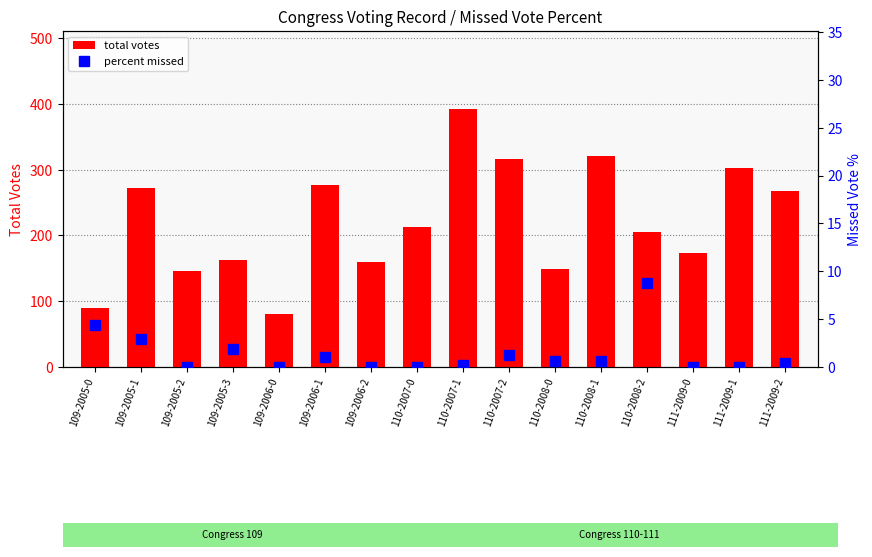

Reading left to right, extract all data points from this chart.

total votes: 109-2005-0=90.0	109-2005-1=272.0	109-2005-2=146.0	109-2005-3=163.0	109-2006-0=81.0	109-2006-1=276.0	109-2006-2=159.0	110-2007-0=213.0	110-2007-1=393.0	110-2007-2=317.0	110-2008-0=149.0	110-2008-1=321.0	110-2008-2=205.0	111-2009-0=174.0	111-2009-1=303.0	111-2009-2=268.0
percent missed: 109-2005-0=4.4	109-2005-1=2.9	109-2005-2=0.0	109-2005-3=1.8	109-2006-0=0.0	109-2006-1=1.1	109-2006-2=0.0	110-2007-0=0.0	110-2007-1=0.2	110-2007-2=1.3	110-2008-0=0.7	110-2008-1=0.6	110-2008-2=8.8	111-2009-0=0.0	111-2009-1=0.0	111-2009-2=0.4